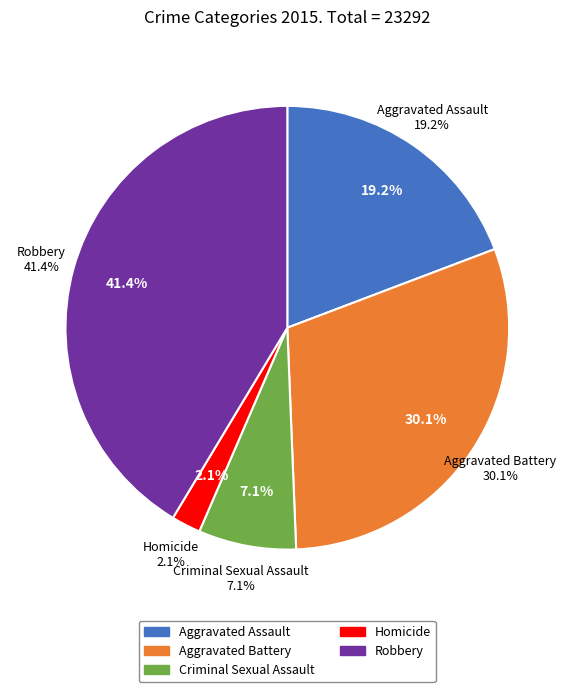

Does Aggravated Assault account for over 50% of the chart?

No